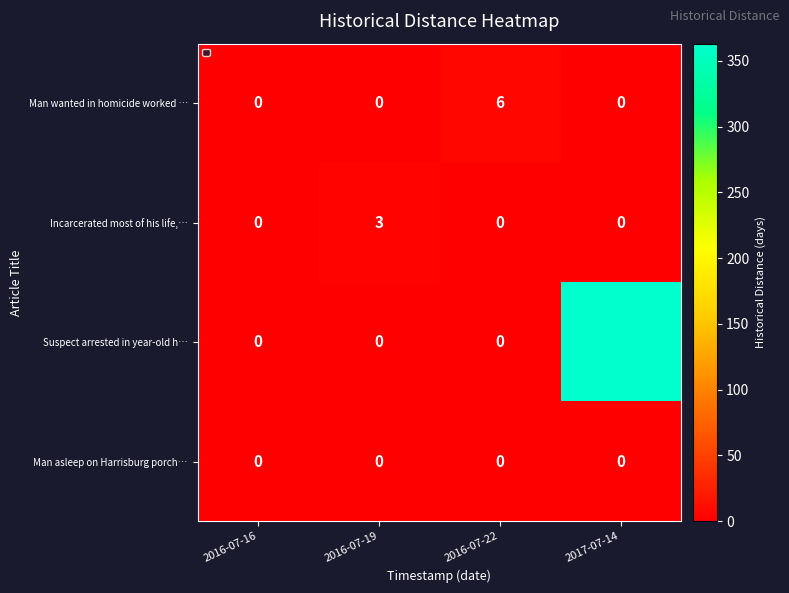

Reading left to right, what are all the values shown in this chart?

Man wanted in homicide worked …: 0	0	6	0
Incarcerated most of his life,…: 0	3	0	0
Suspect arrested in year-old h…: 0	0	0	363
Man asleep on Harrisburg porch…: 0	0	0	0